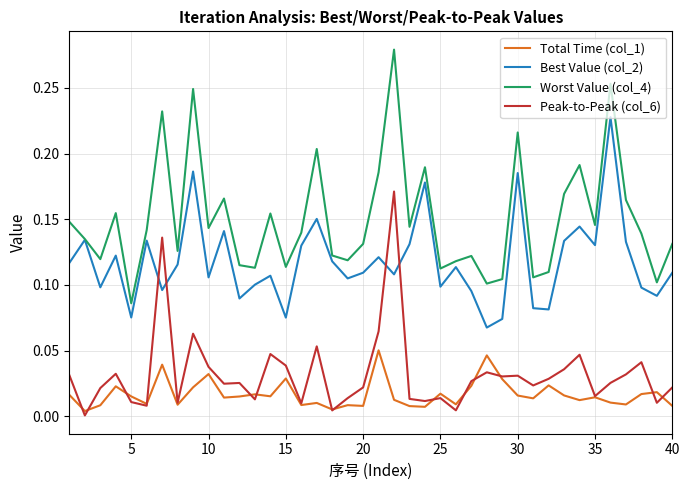

Which series has the widest spread of values?

Worst Value (col_4)